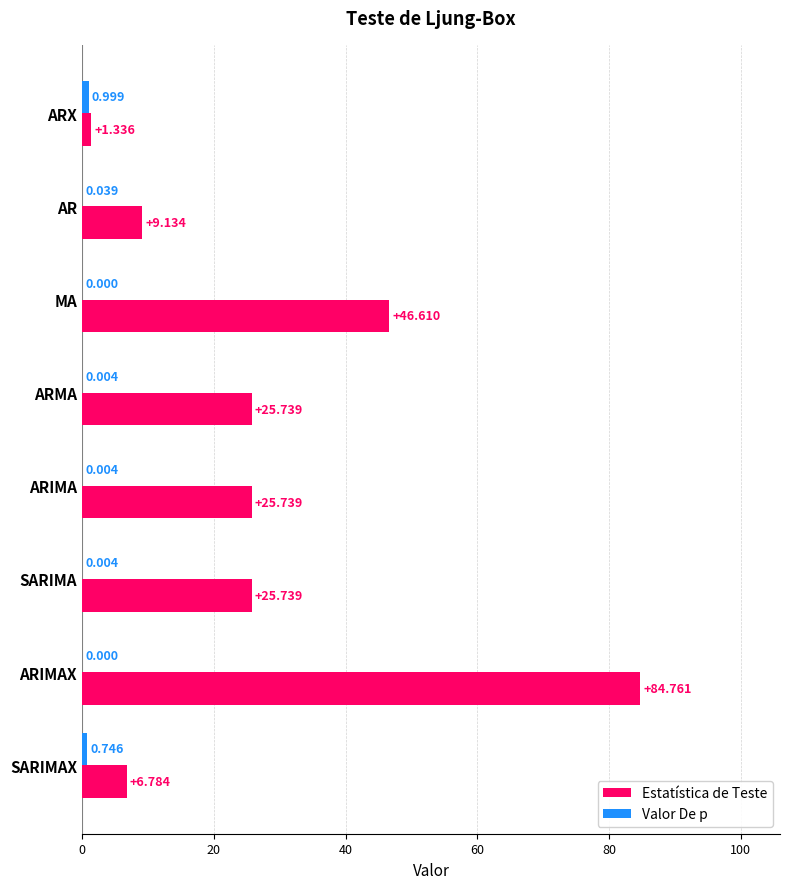

Which category has the highest value in the Estatística de Teste series?

ARIMAX